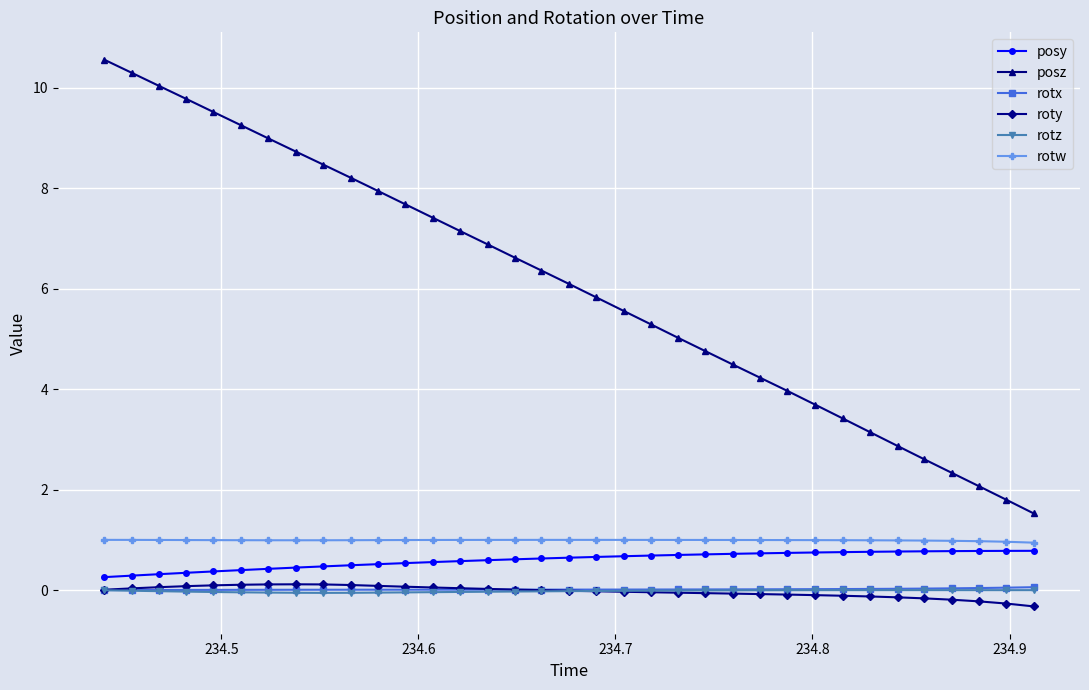

True or false: rotw and rotx cross at least once.

False